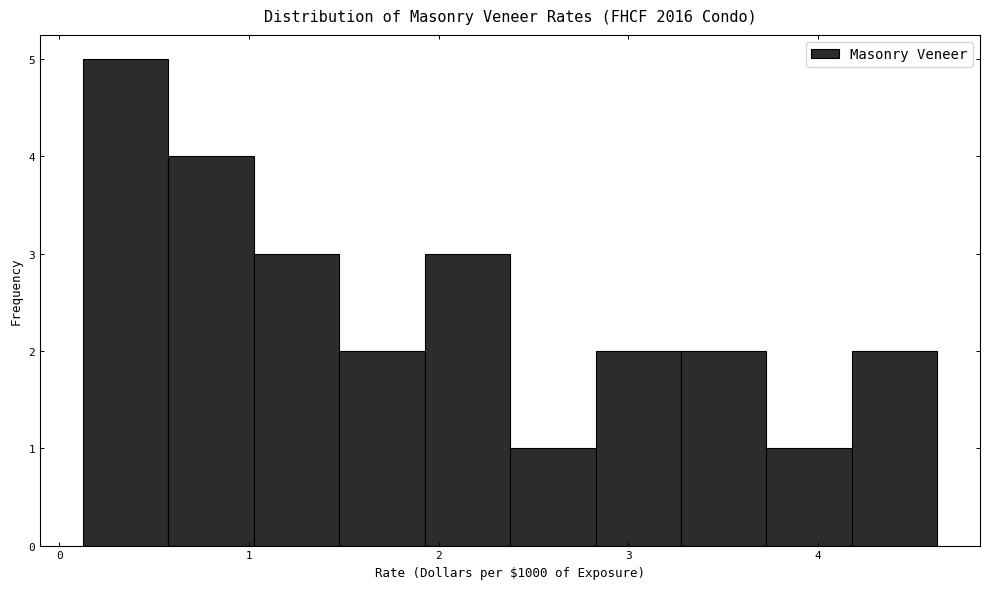

Reading left to right, list every bar in this chart as the range it spans on the x-axis followed by its height. Neither the bar edges nor the heights are printed on the chart, so give them approximately, as read against the axes.

0.1 to 0.6: 5
0.6 to 1.0: 4
1.0 to 1.5: 3
1.5 to 1.9: 2
1.9 to 2.4: 3
2.4 to 2.8: 1
2.8 to 3.3: 2
3.3 to 3.7: 2
3.7 to 4.2: 1
4.2 to 4.6: 2